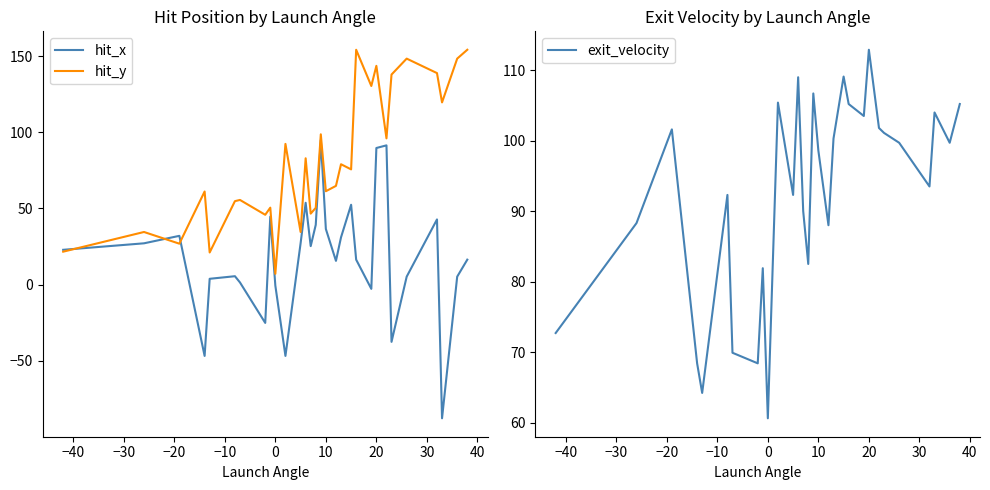

The value of hit_y at 0 is 7.1. True or false?

True